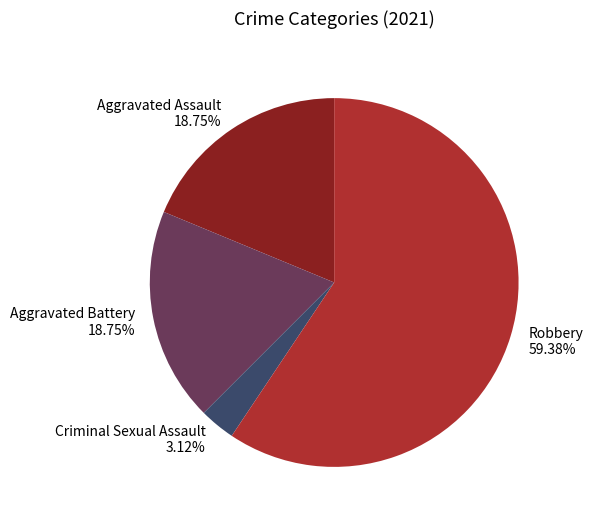

To the nearest percent, what percentage of the pie is Robbery?

59%